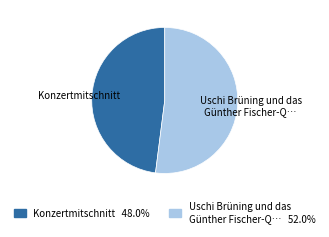

Count the number of slices in the pie.

2